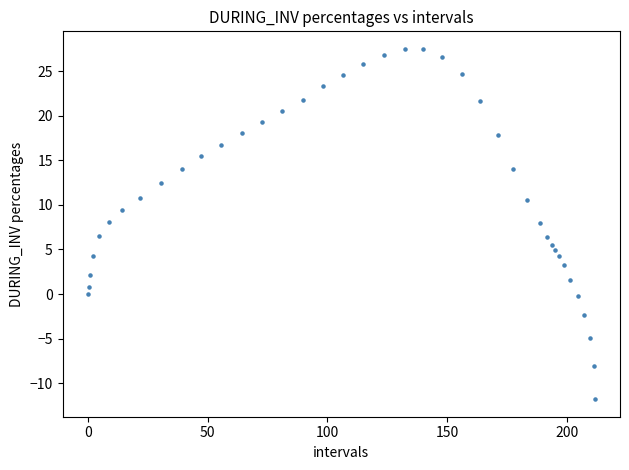

What is the range of Y values (max minus min)?

39.3